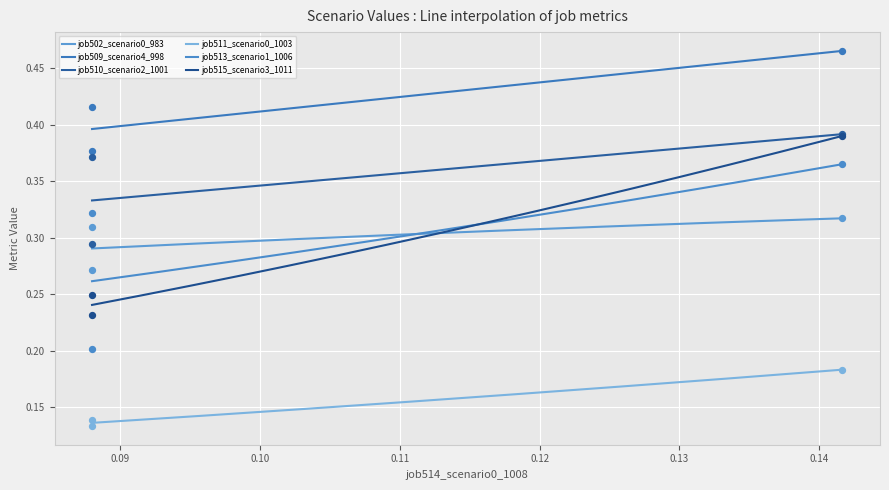

Which series has the largest total across all categories?

job509_scenario4_998